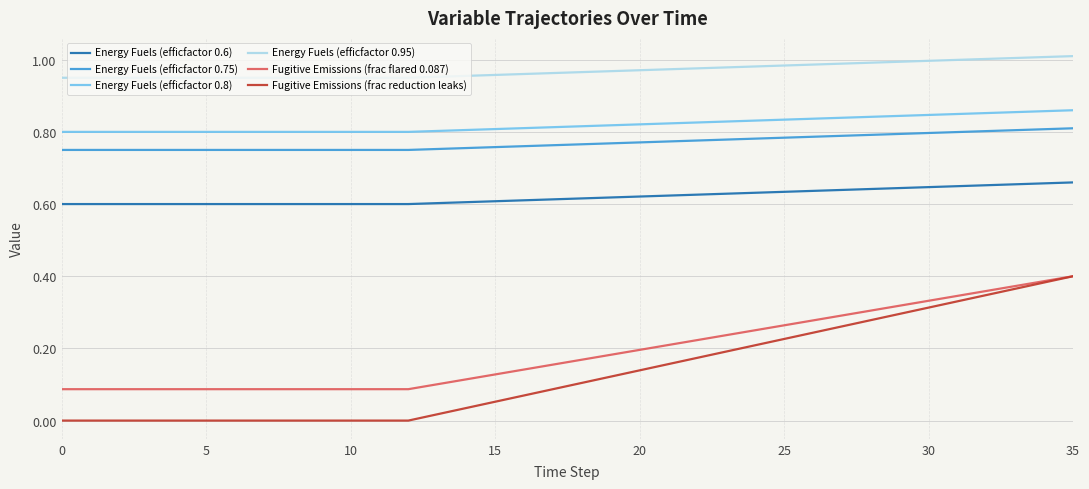

True or false: Energy Fuels (efficfactor 0.6) and Fugitive Emissions (frac flared 0.087) cross at least once.

False